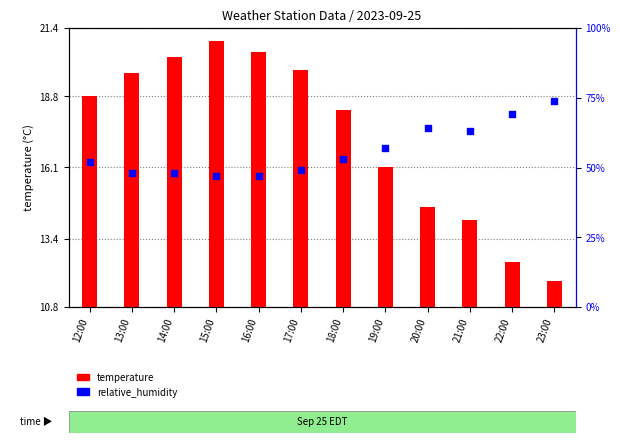

What are all the series names shown in the legend?

temperature, relative_humidity